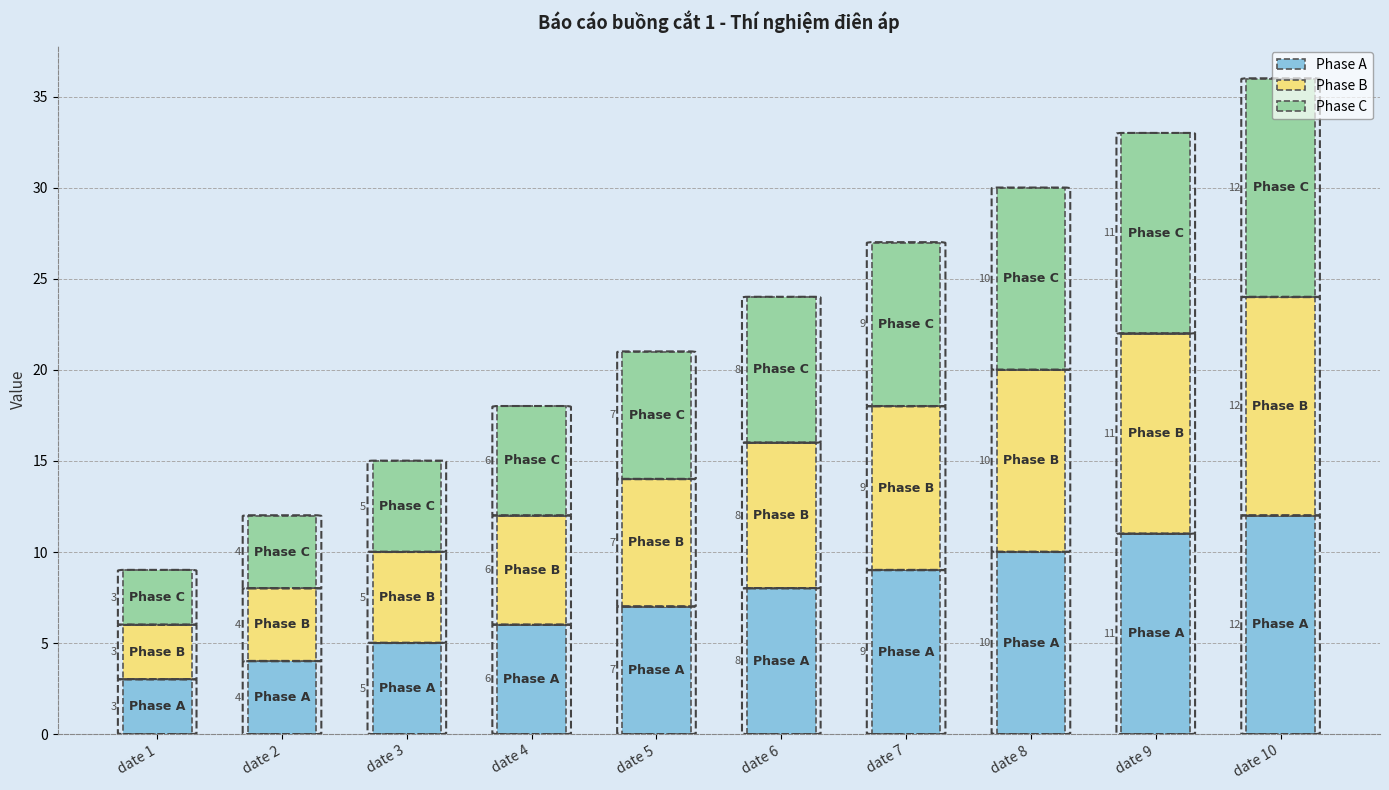

What are all the series names shown in the legend?

Phase A, Phase B, Phase C